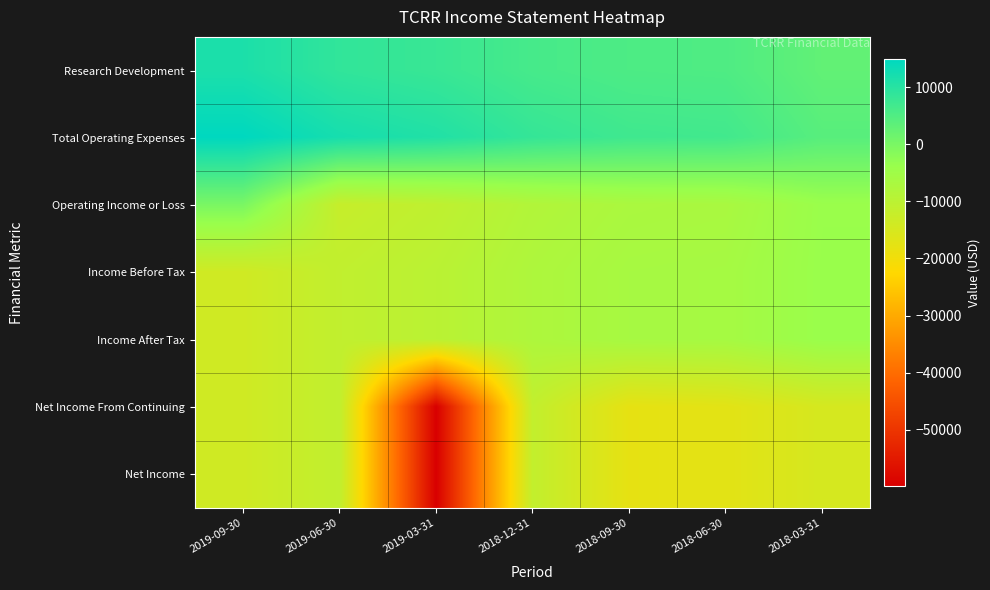

What is the total value across all series at 2018-06-30?

-41800